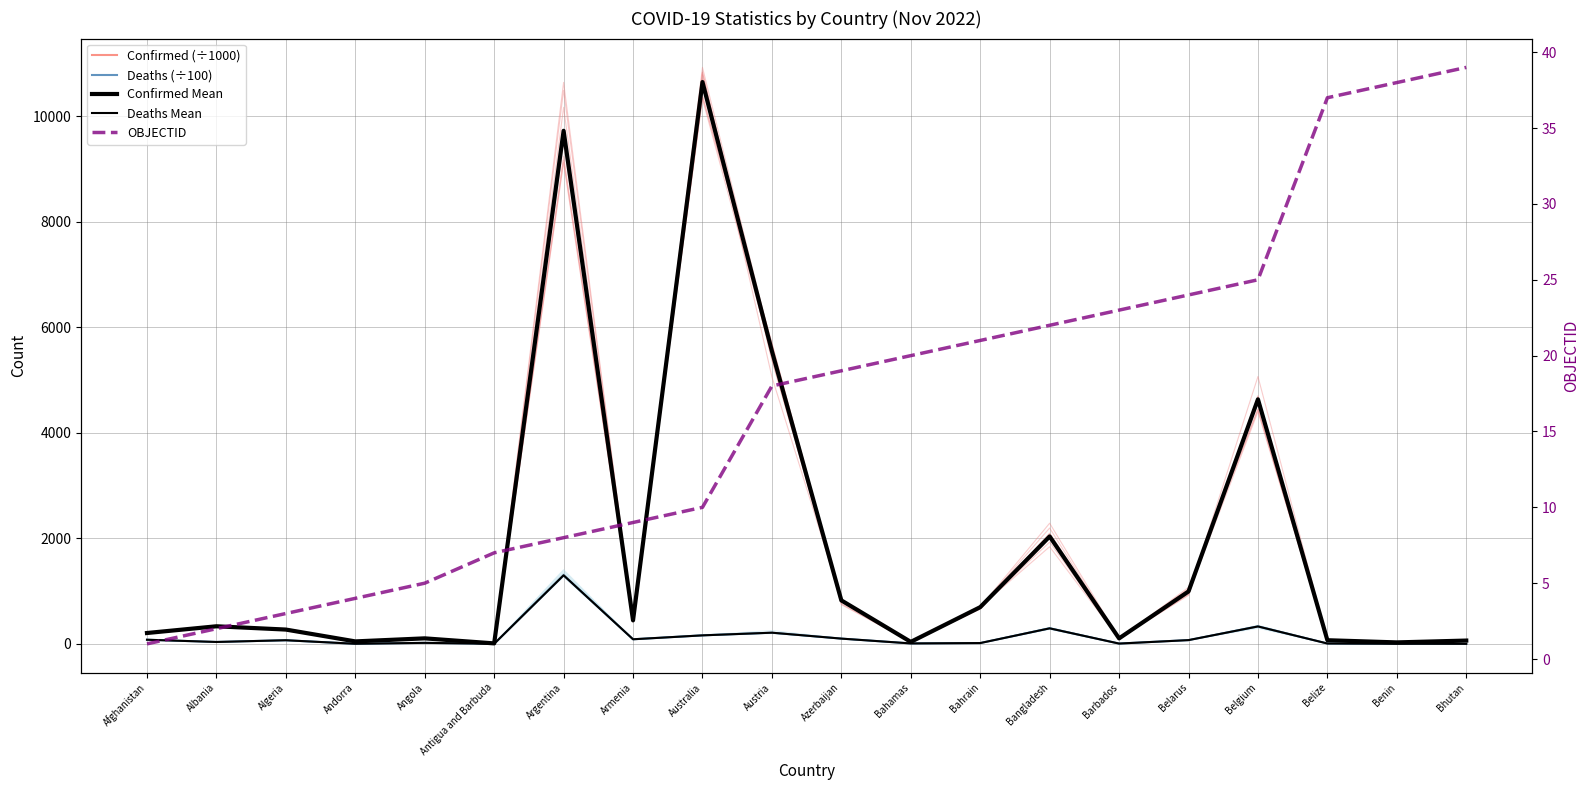

What is the maximum value shown in the chart?

10651.2